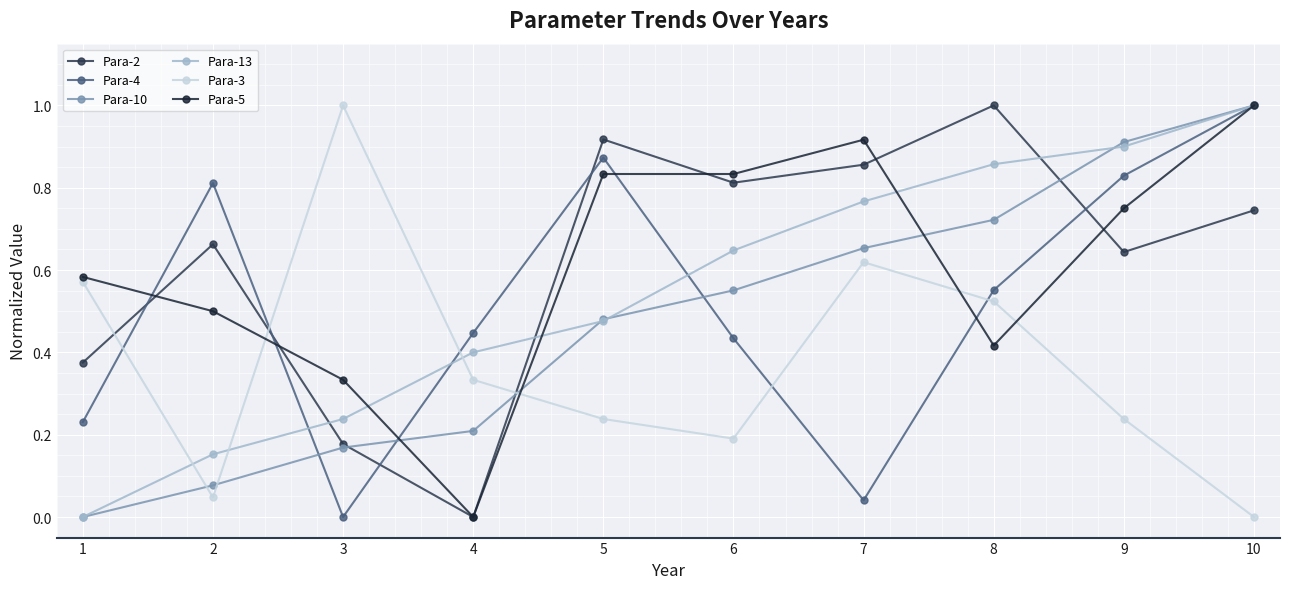

Is it true that Para-4 equals 0.6 at 8?

True